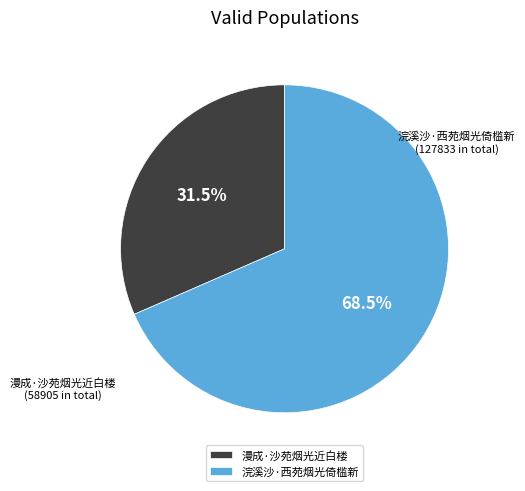

What is the ratio of the value at 浣溪沙·西苑烟光倚槛新 to the value at 漫成·沙苑烟光近白楼?

2.2